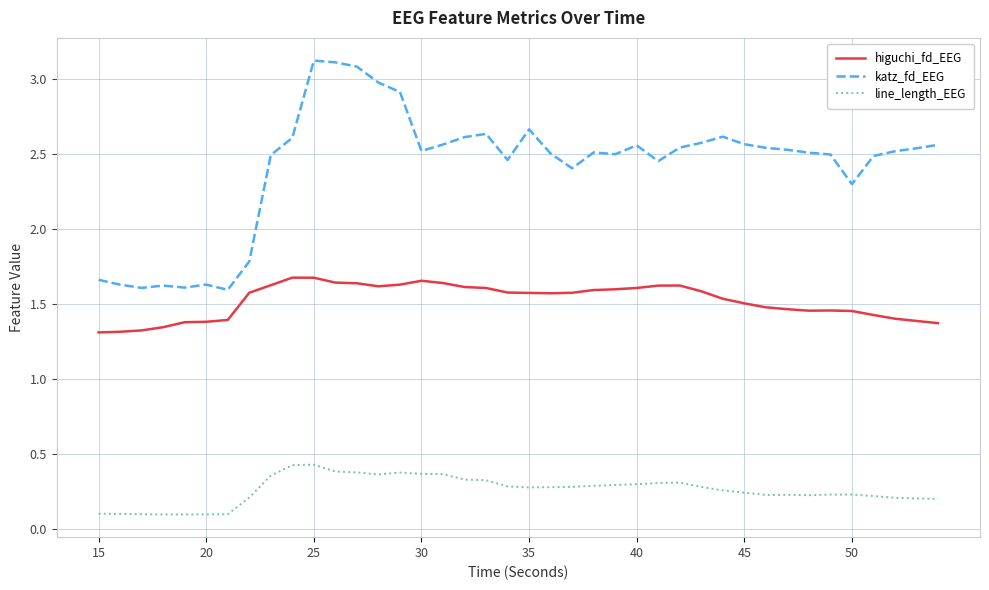

List the series in order of their peak value, highest first.

katz_fd_EEG, higuchi_fd_EEG, line_length_EEG